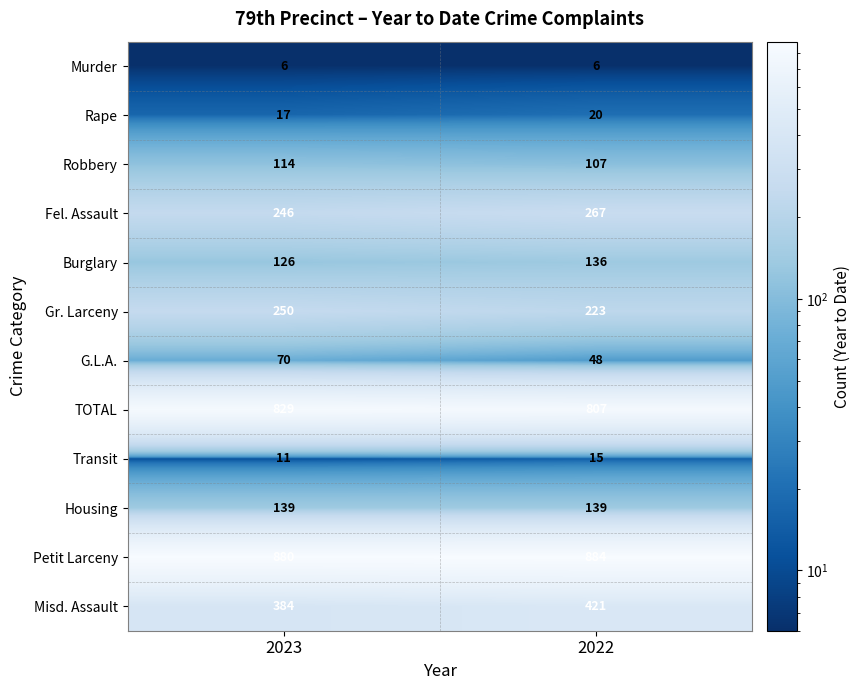

What value does the Housing series have at 2023?

139